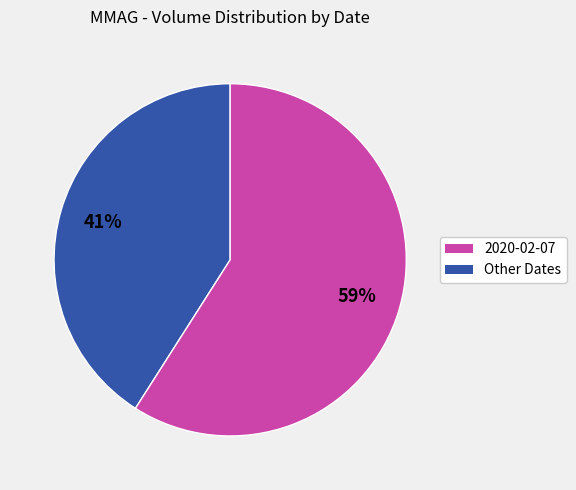

To the nearest percent, what is the difference between the largest and smallest slice percentages?

18%